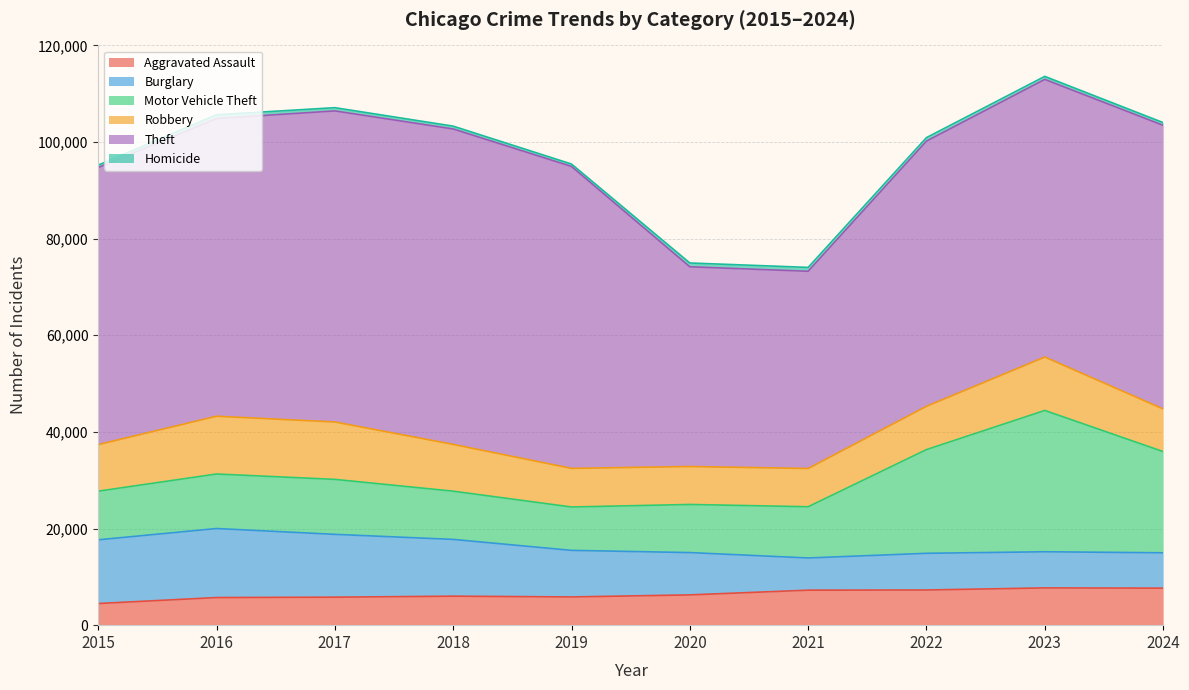

Does the chart display data point markers on the line(s)?

No